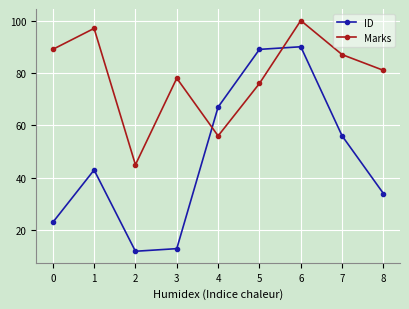

Reading left to right, transcribe all the data shown in this chart.

ID: 0=23	1=43	2=12	3=13	4=67	5=89	6=90	7=56	8=34
Marks: 0=89	1=97	2=45	3=78	4=56	5=76	6=100	7=87	8=81